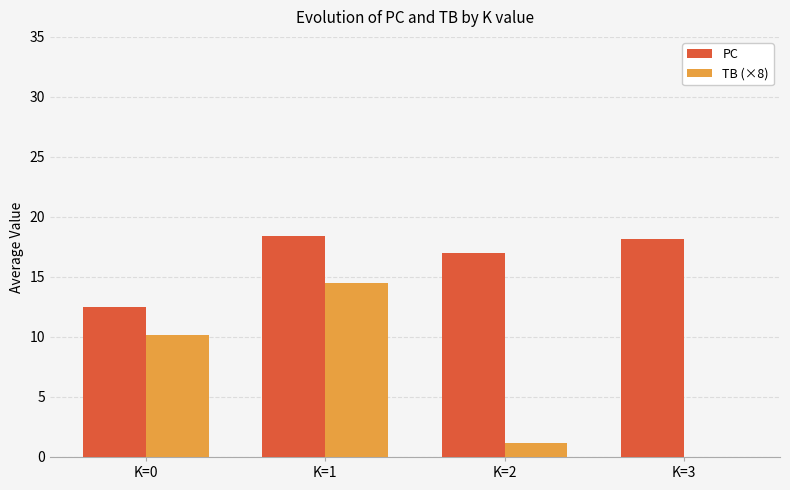

What is the difference between the TB (×8) values at K=1 and K=3?

14.5